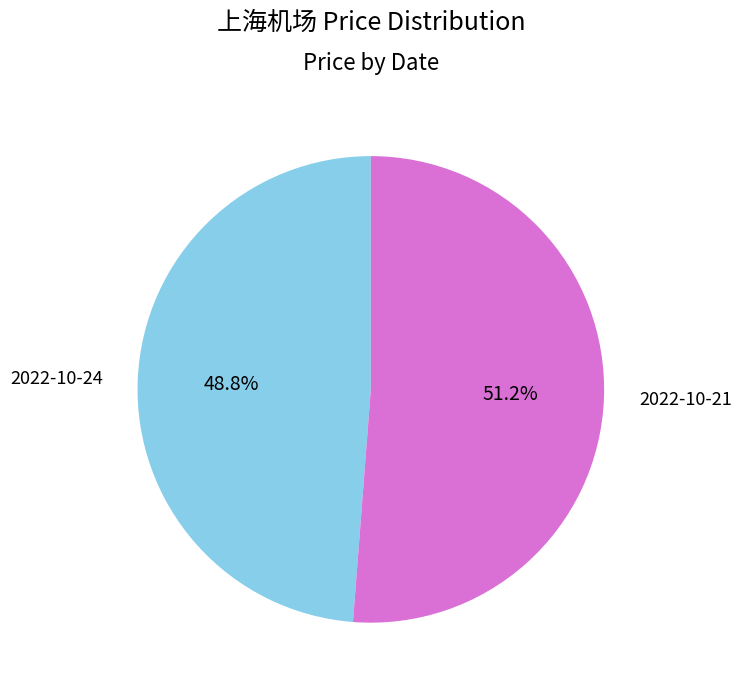

To the nearest percent, what is the average slice percentage?

50%